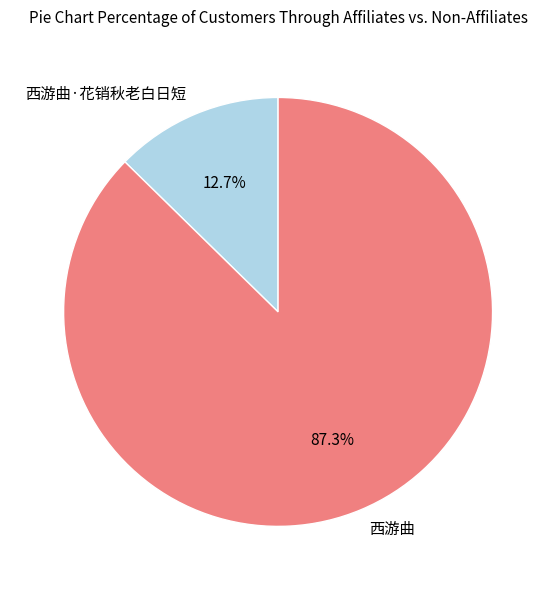

Is it true that 西游曲·花销秋老白日短 is 26% of the pie?

False